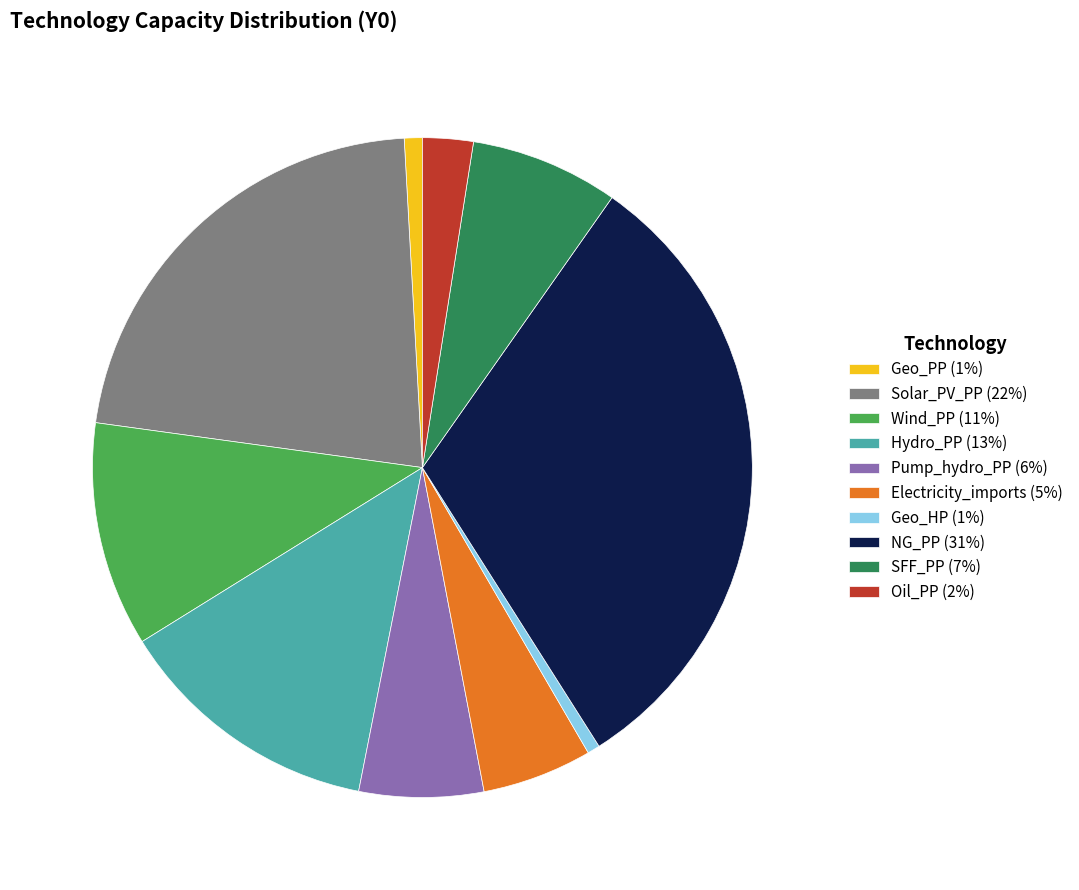

Does NG_PP represent more than half of the total?

No